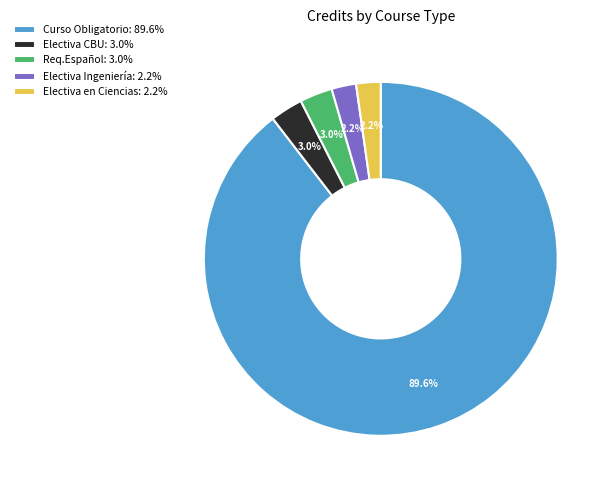

What is the ratio of the value at Electiva Ingeniería: 2.2% to the value at Req.Español: 3.0%?

0.7